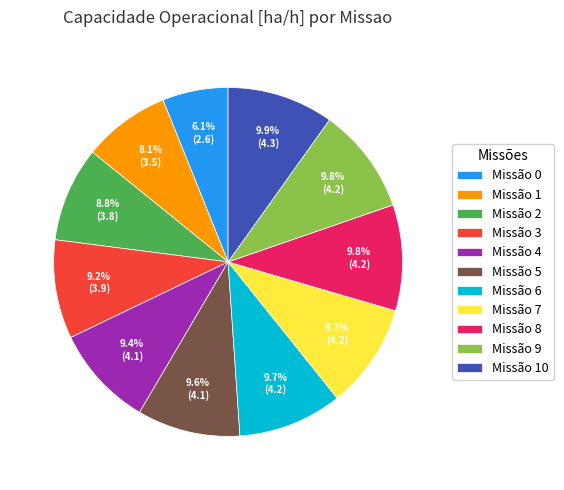

What percentage is NOT represented by Missão 3?

90.8%